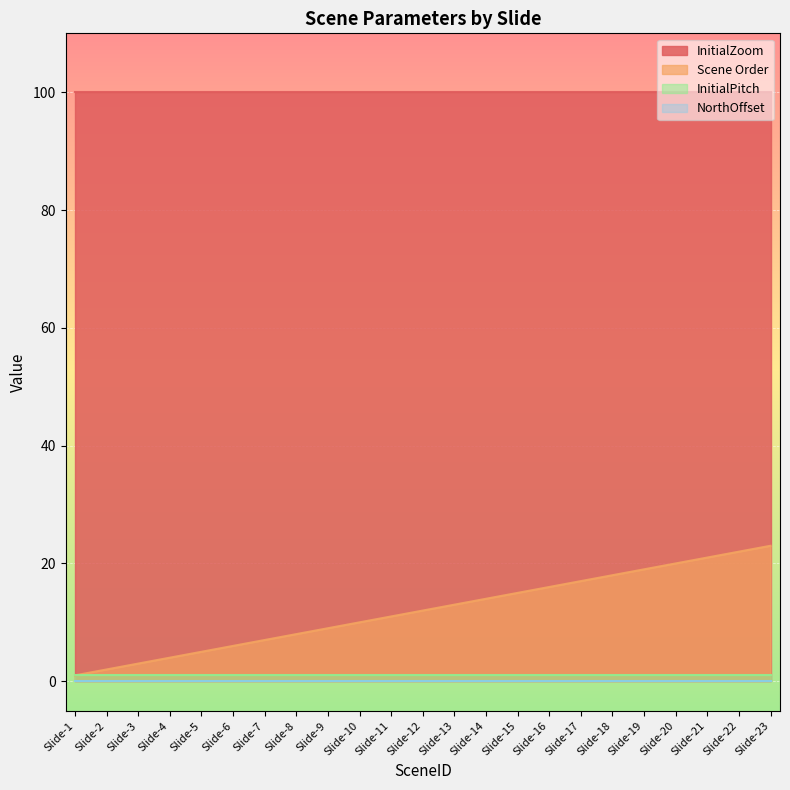

True or false: InitialPitch and InitialZoom intersect in this chart.

False